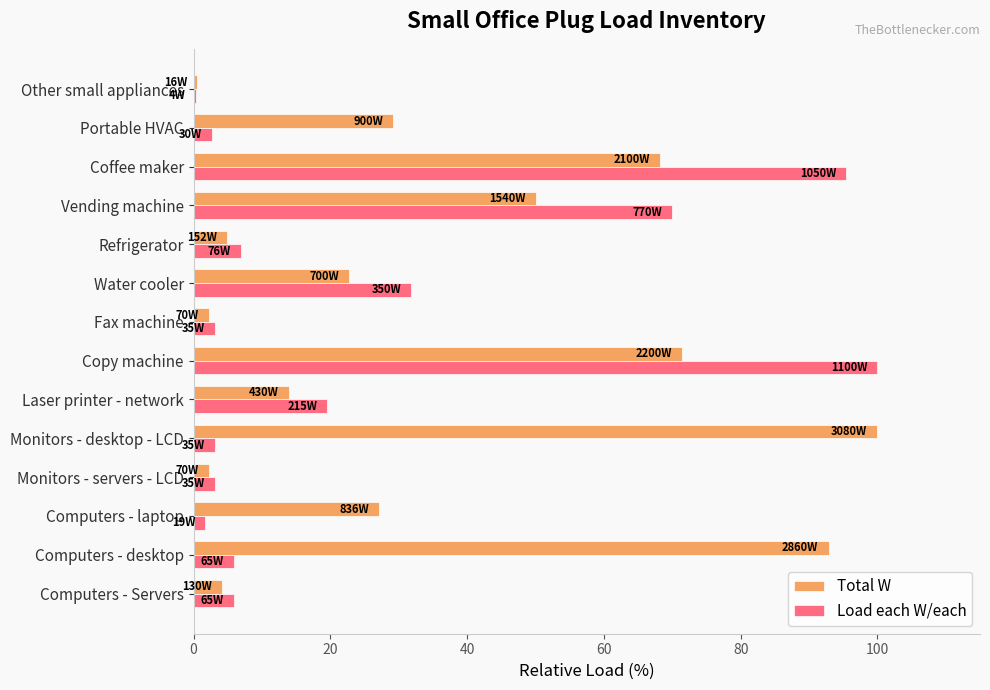

Is it true that Total W equals 27.1 at Computers - laptop?

True